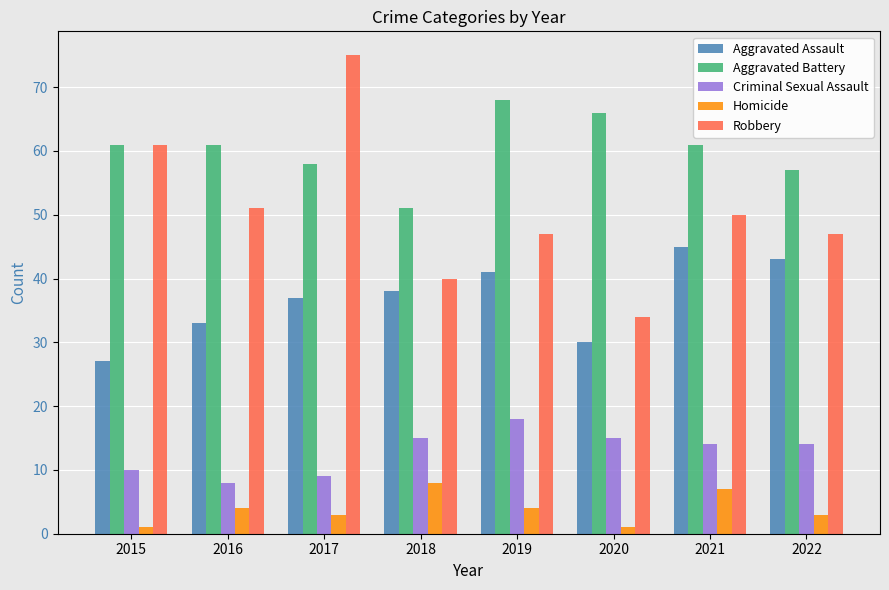

Rank the series at 2017 from highest to lowest value.

Robbery, Aggravated Battery, Aggravated Assault, Criminal Sexual Assault, Homicide